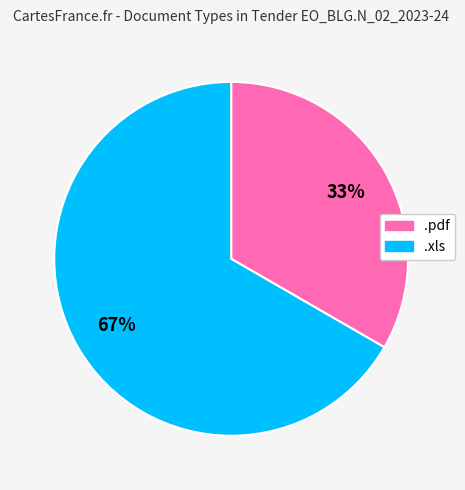

What percentage is the .xls slice, to the nearest percent?

67%